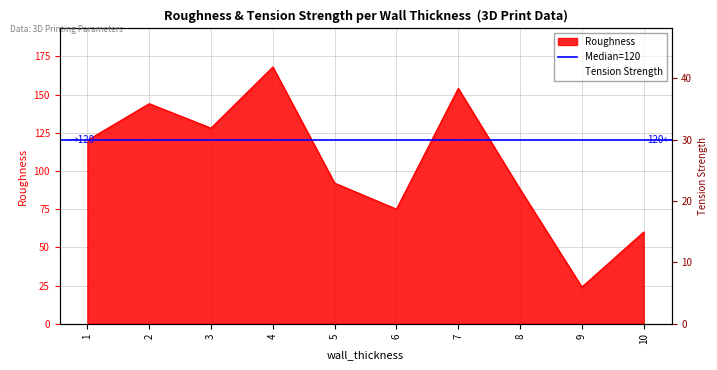

True or false: roughness and tension_strength intersect in this chart.

True